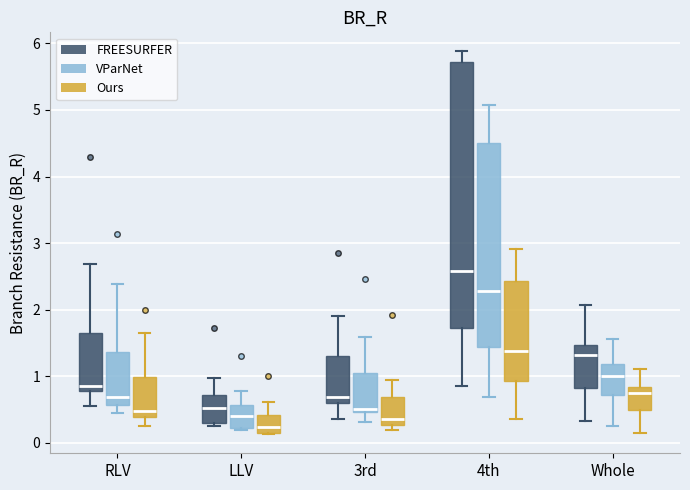

Comparing the boxes themselves (not the whiskers), which one is the tallest?

4th (FREESURFER)